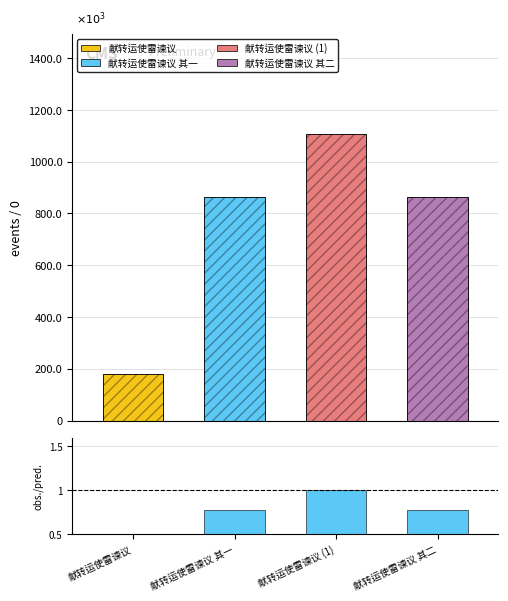

Reading left to right, transcribe all the data shown in this chart.

col_0: 献转运使雷谏议=178066.0	献转运使雷谏议 其一=863705.0	献转运使雷谏议 (1)=1106903.0	献转运使雷谏议 其二=863704.0
obs./pred.: 献转运使雷谏议=0.2	献转运使雷谏议 其一=0.8	献转运使雷谏议 (1)=1.0	献转运使雷谏议 其二=0.8